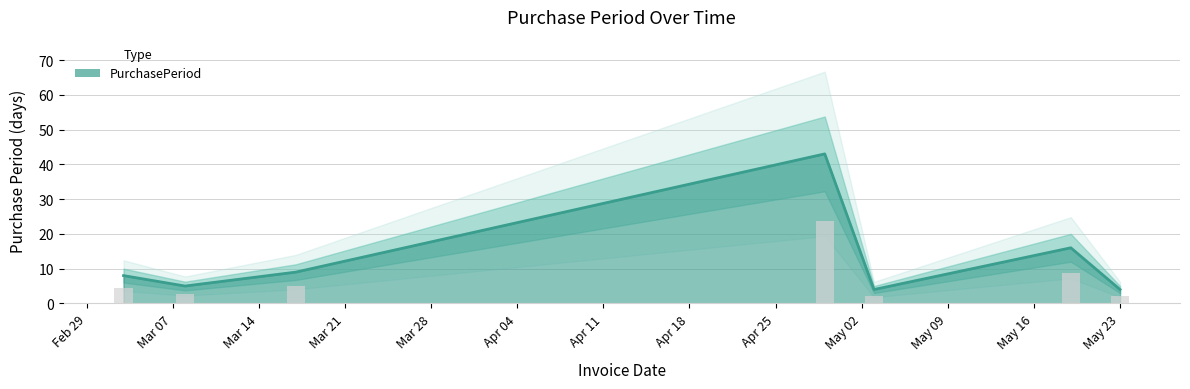

What is the maximum value for PurchasePeriod?

43